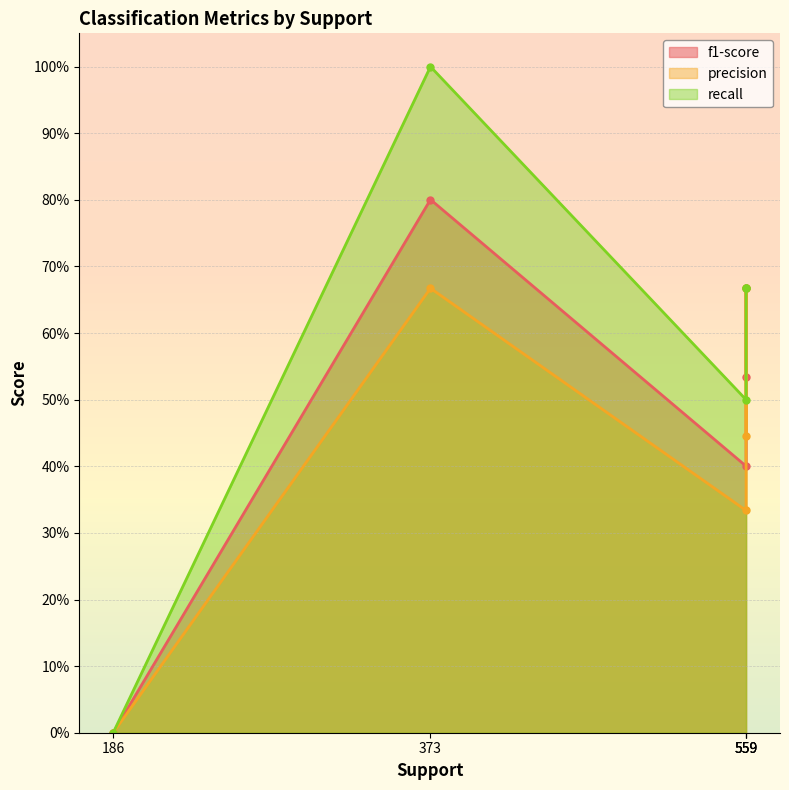

What is the difference between the maximum and minimum values in the precision series?

0.7